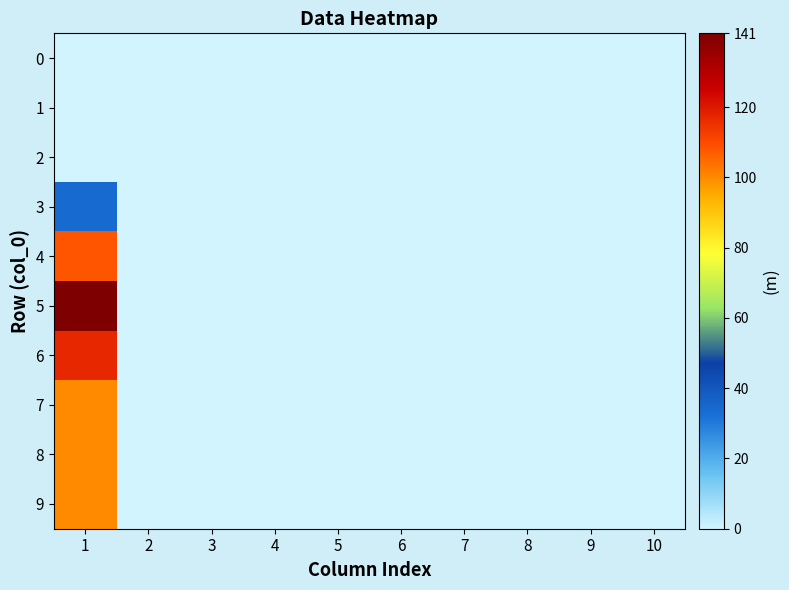

Reading right to left, what are all the values shown in this chart?

0: 10=0	9=0	8=0	7=0	6=0	5=0	4=0	3=0	2=0	1=0
1: 10=0	9=0	8=0	7=0	6=0	5=0	4=0	3=0	2=0	1=0
2: 10=0	9=0	8=0	7=0	6=0	5=0	4=0	3=0	2=0	1=0
3: 10=0	9=0	8=0	7=0	6=0	5=0	4=0	3=0	2=0	1=34
4: 10=0	9=0	8=0	7=0	6=0	5=0	4=0	3=0	2=0	1=108
5: 10=0	9=0	8=0	7=0	6=0	5=0	4=0	3=0	2=0	1=141
6: 10=0	9=0	8=0	7=0	6=0	5=0	4=0	3=0	2=0	1=117
7: 10=0	9=0	8=0	7=0	6=0	5=0	4=0	3=0	2=0	1=100
8: 10=0	9=0	8=0	7=0	6=0	5=0	4=0	3=0	2=0	1=100
9: 10=0	9=0	8=0	7=0	6=0	5=0	4=0	3=0	2=0	1=100